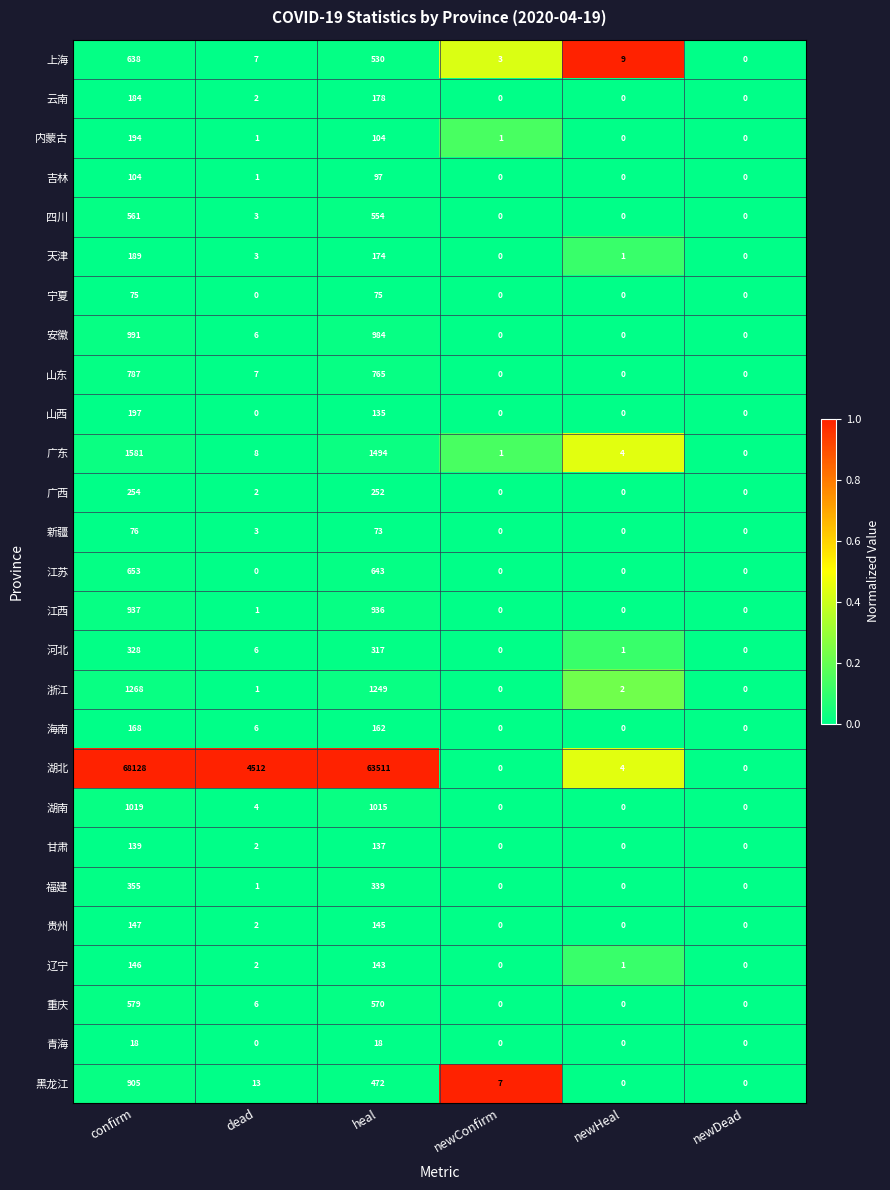

What is the spread (max minus min) of values at newConfirm?

7